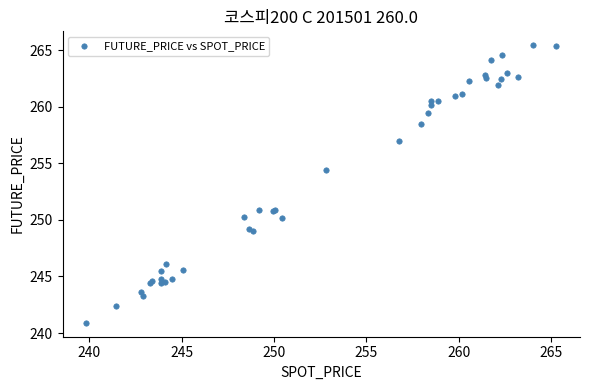

What Y value in the scatter plot is closest to 253?

254.4